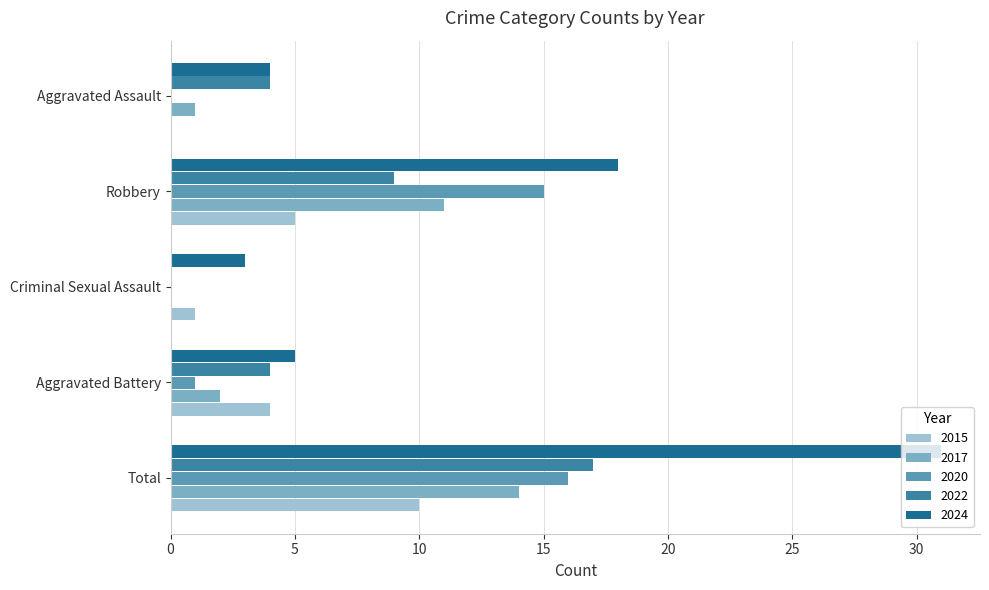

What is the difference between the 2017 values at Criminal Sexual Assault and Total?

14